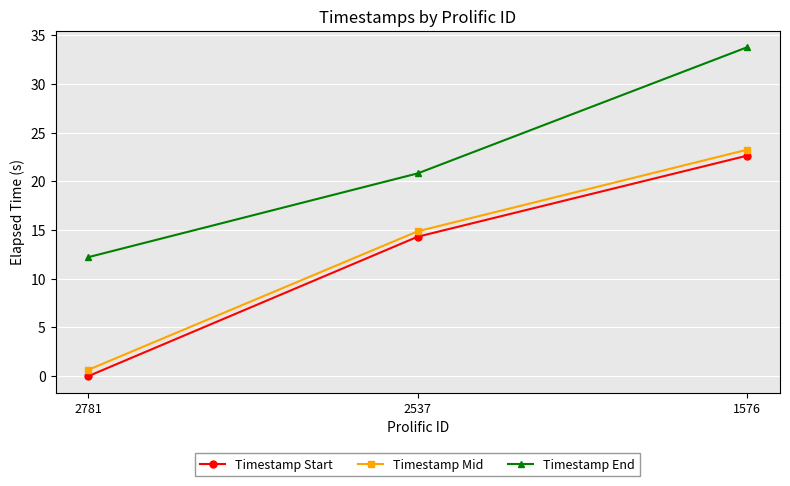

Which series has the largest total across all categories?

Timestamp End